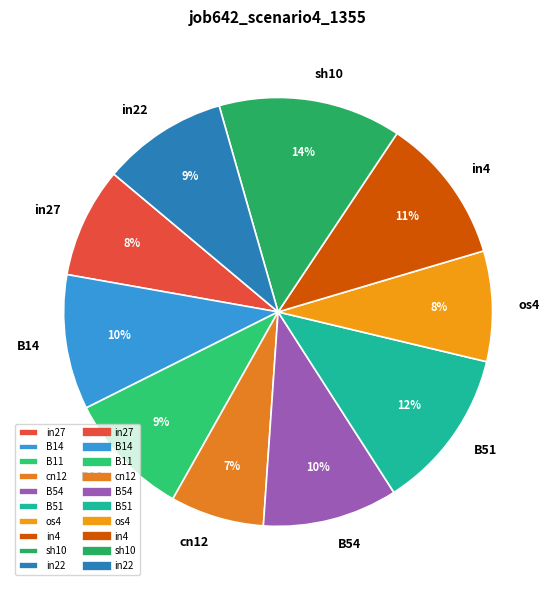

Is it true that B14 is 16% of the pie?

False